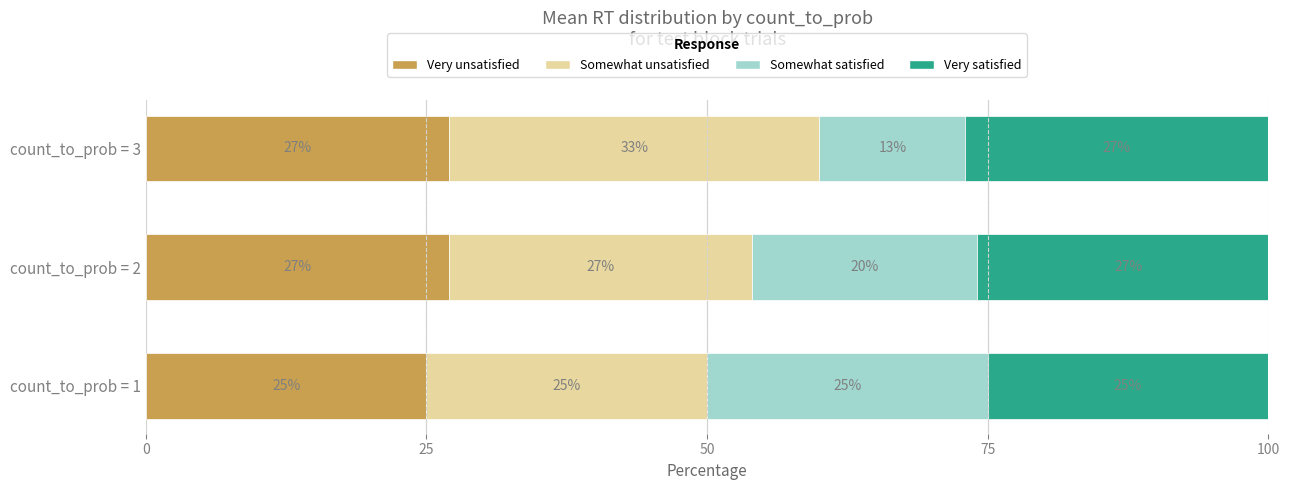

What is the average value of the Very unsatisfied series?

26